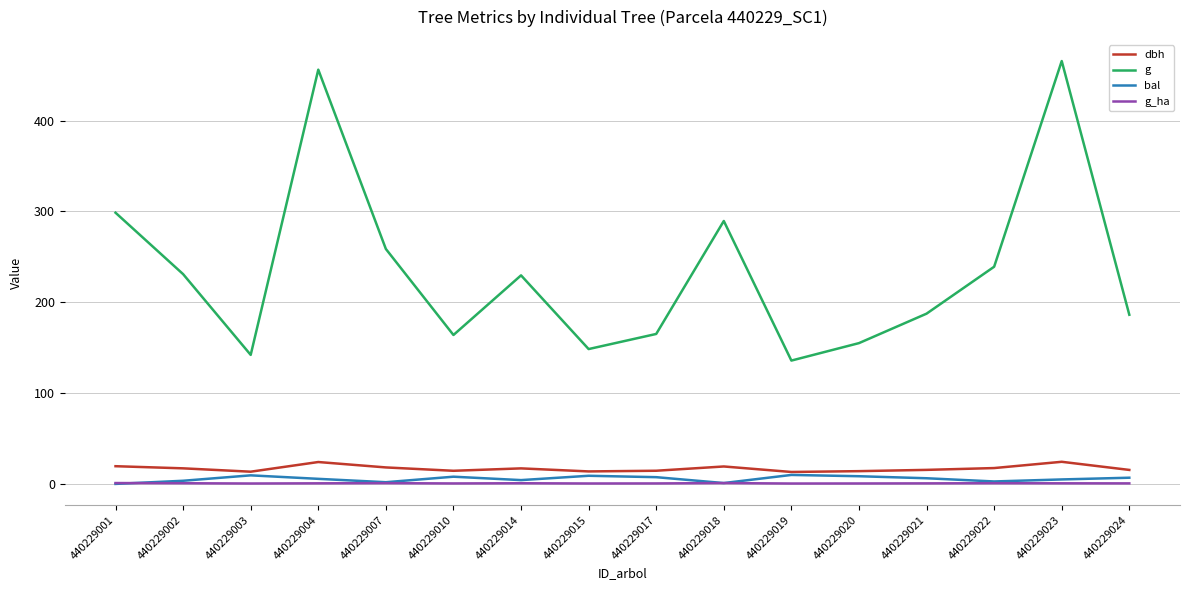

True or false: g and bal cross at least once.

False